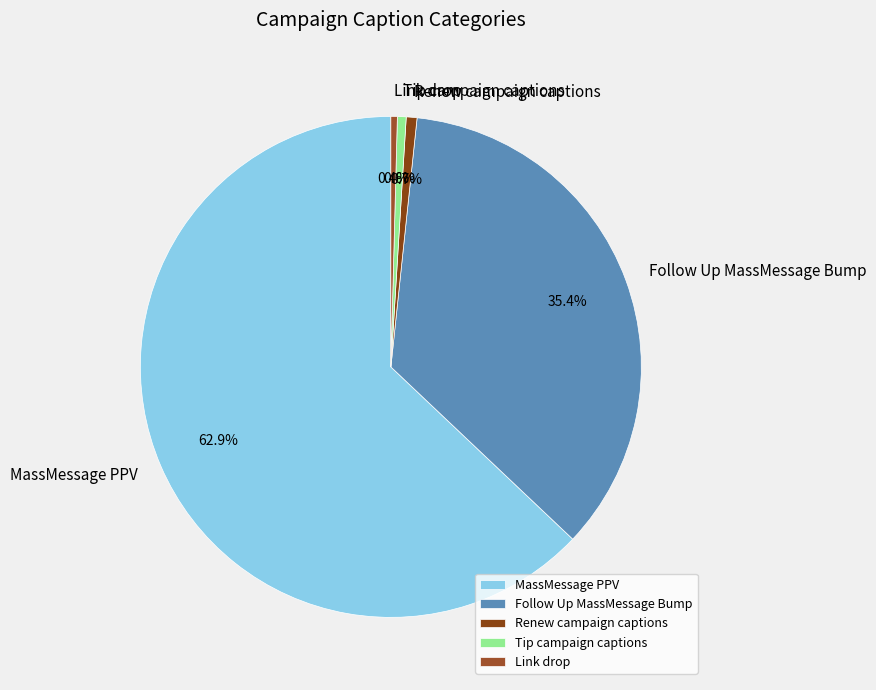

Combined, do Tip campaign captions and Link drop account for over 50%?

No